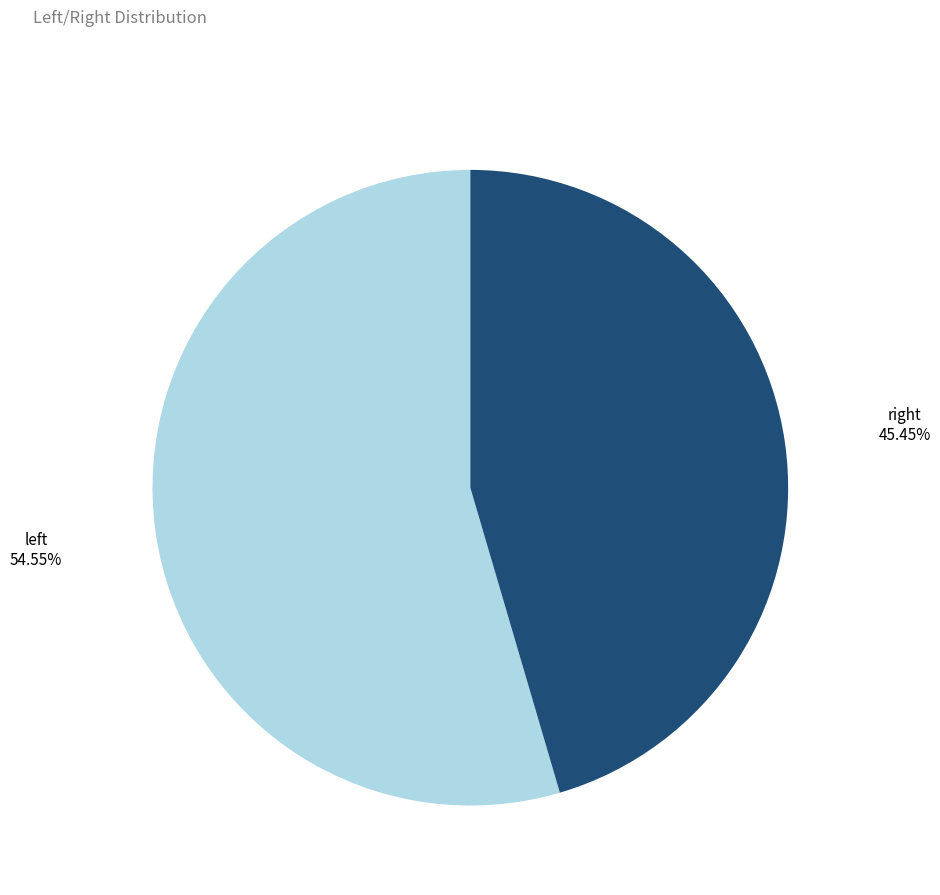

How many slices are in this pie chart?

2